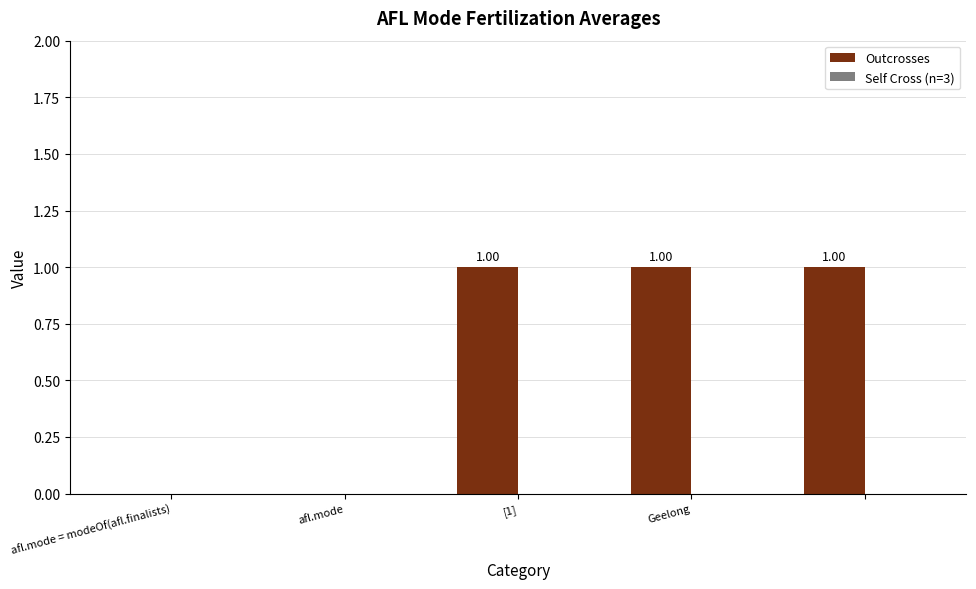

What is the sum of all values?

3